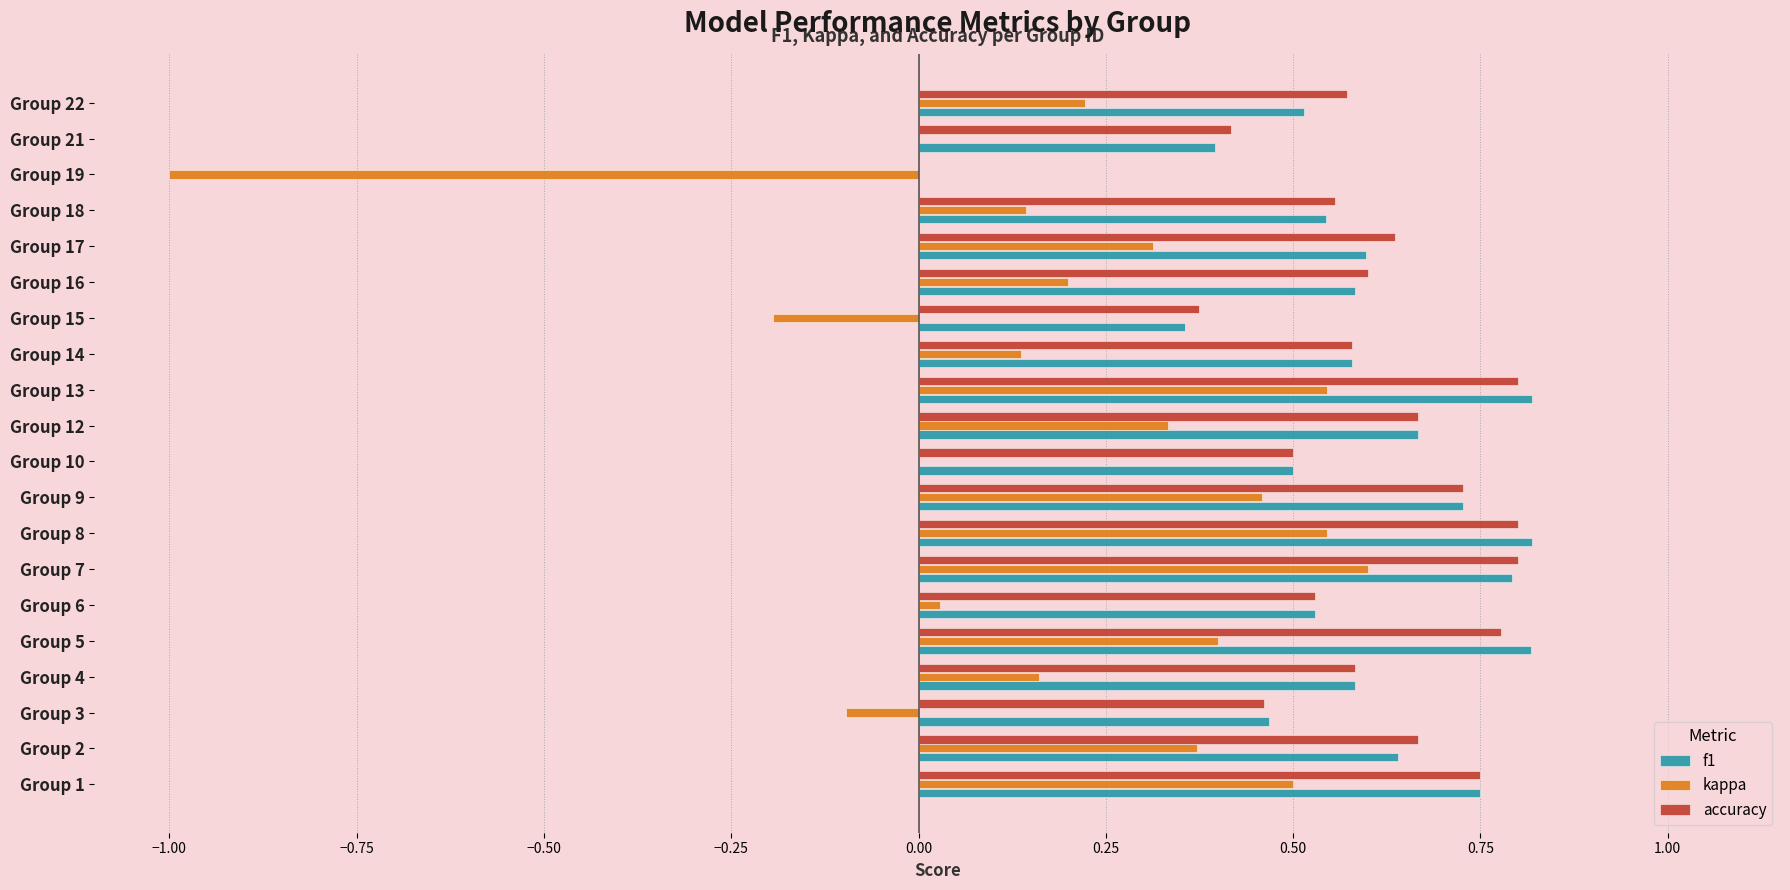

Which category has the highest value in the kappa series?

Group 7